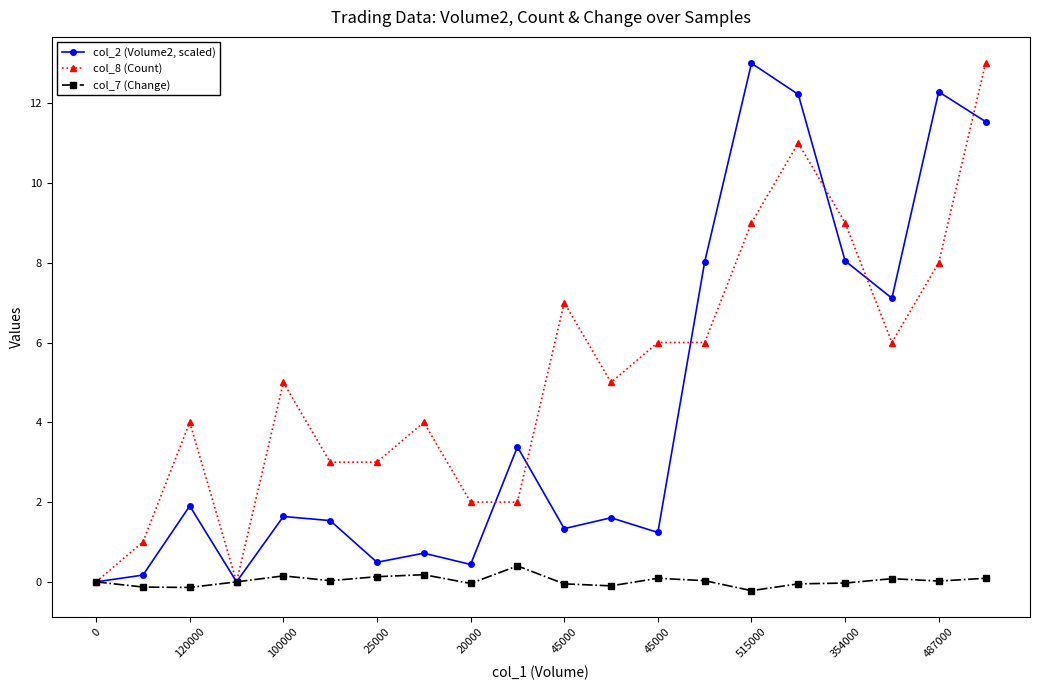

List the series in order of their overall mean, lowest first.

col_7 (Change), col_2 (Volume2, scaled), col_8 (Count)